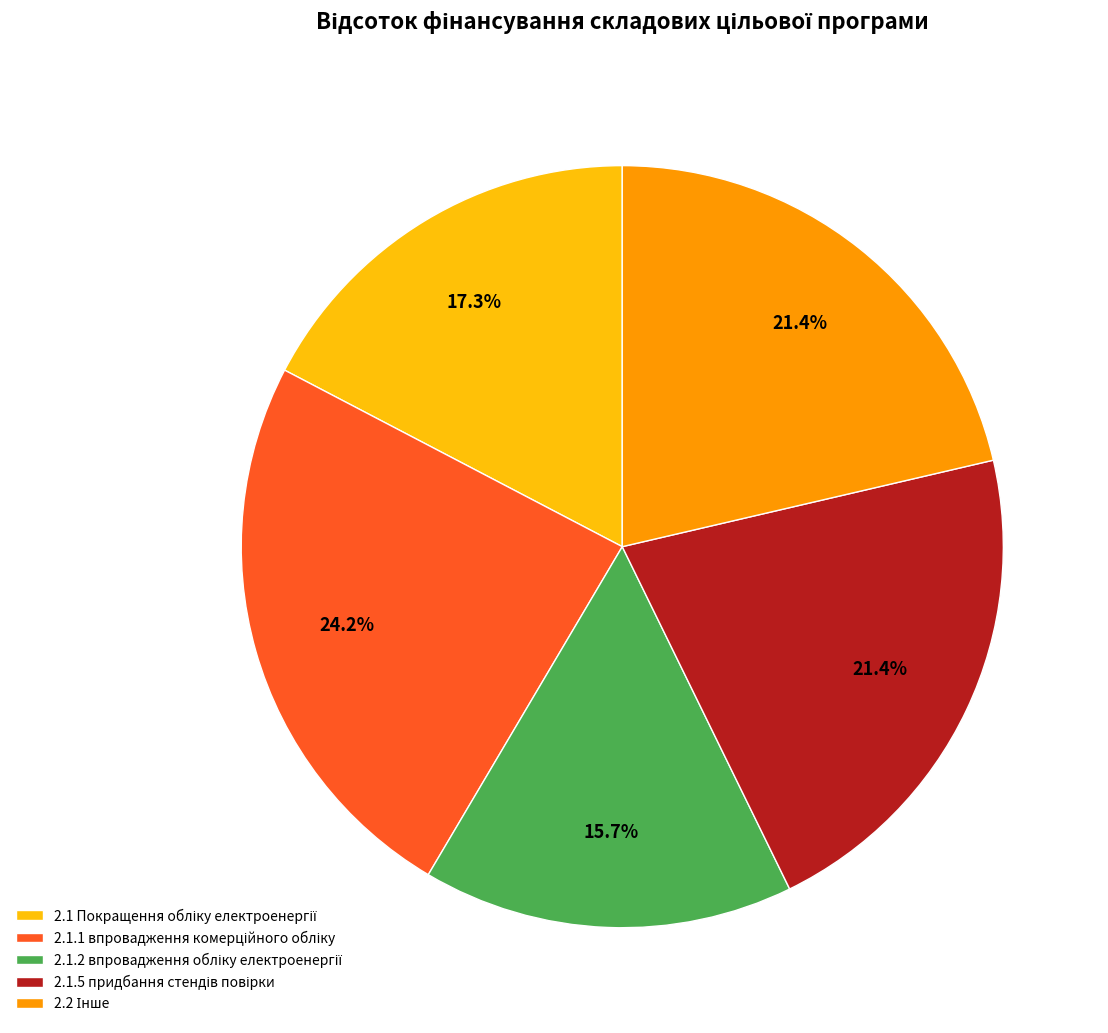

Is there a majority slice in this chart?

No